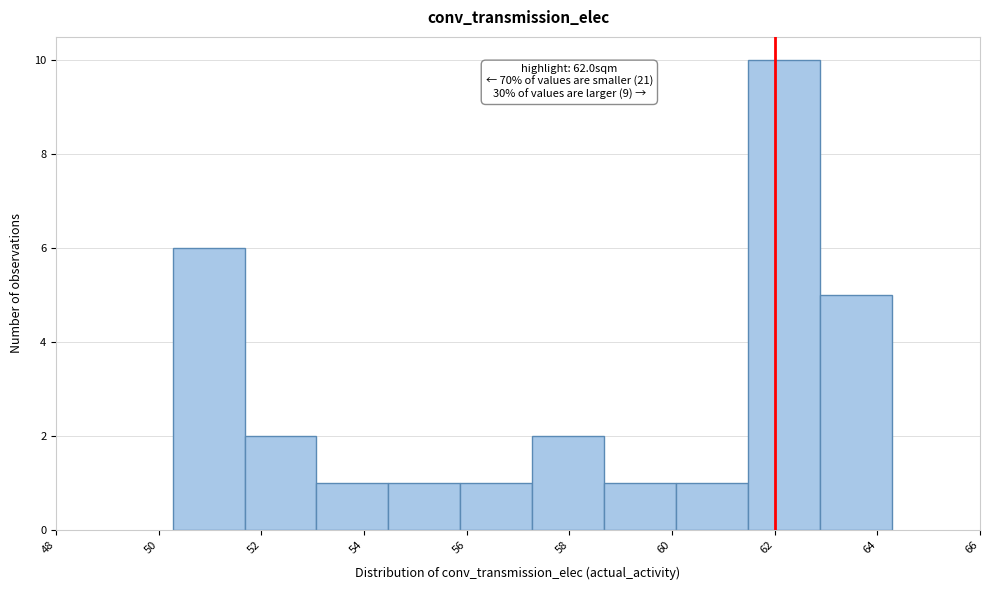

Which range on the x-axis has the tallest bar?

61.4 to 62.8